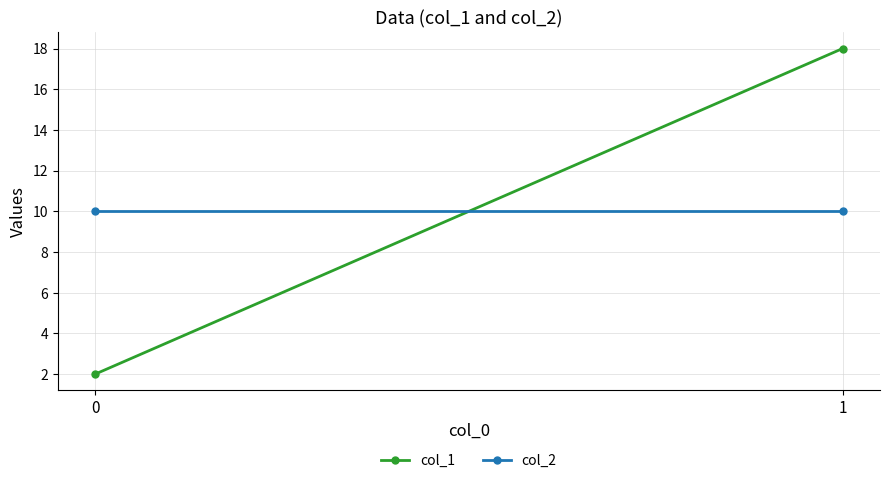

List the series in order of their peak value, highest first.

col_1, col_2